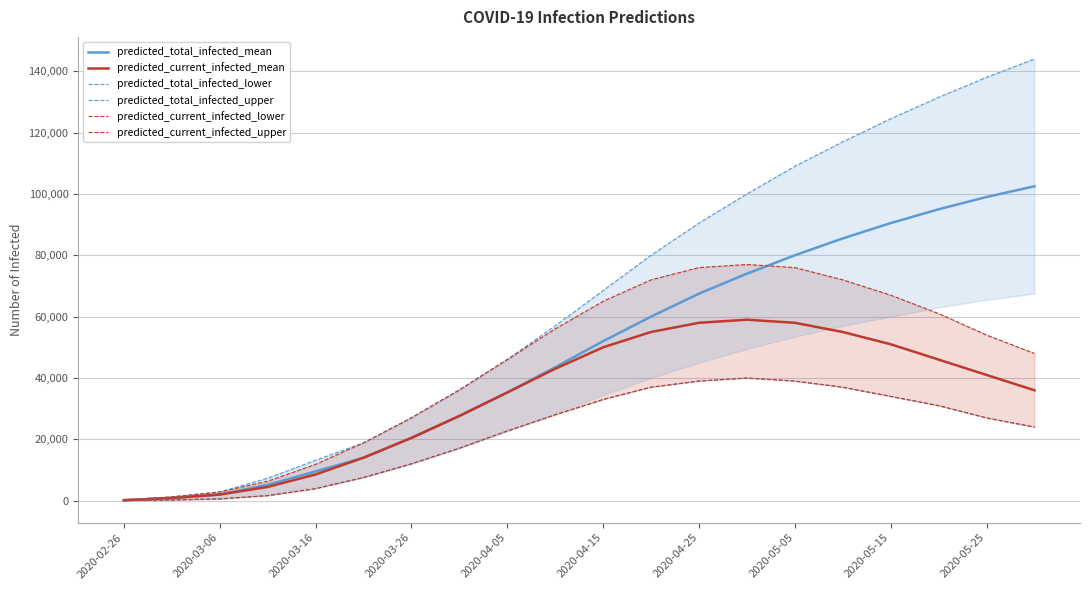

True or false: predicted_current_infected_mean has more than 2 interior local peaks.

False